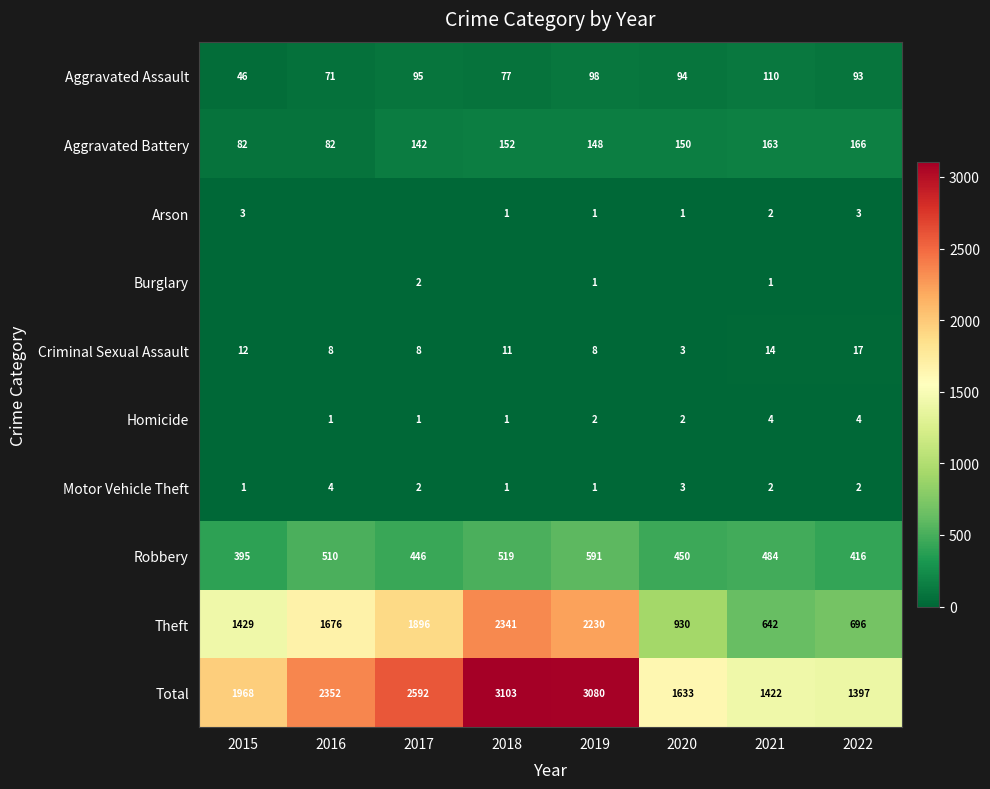

Which series has the widest spread of values?

Total